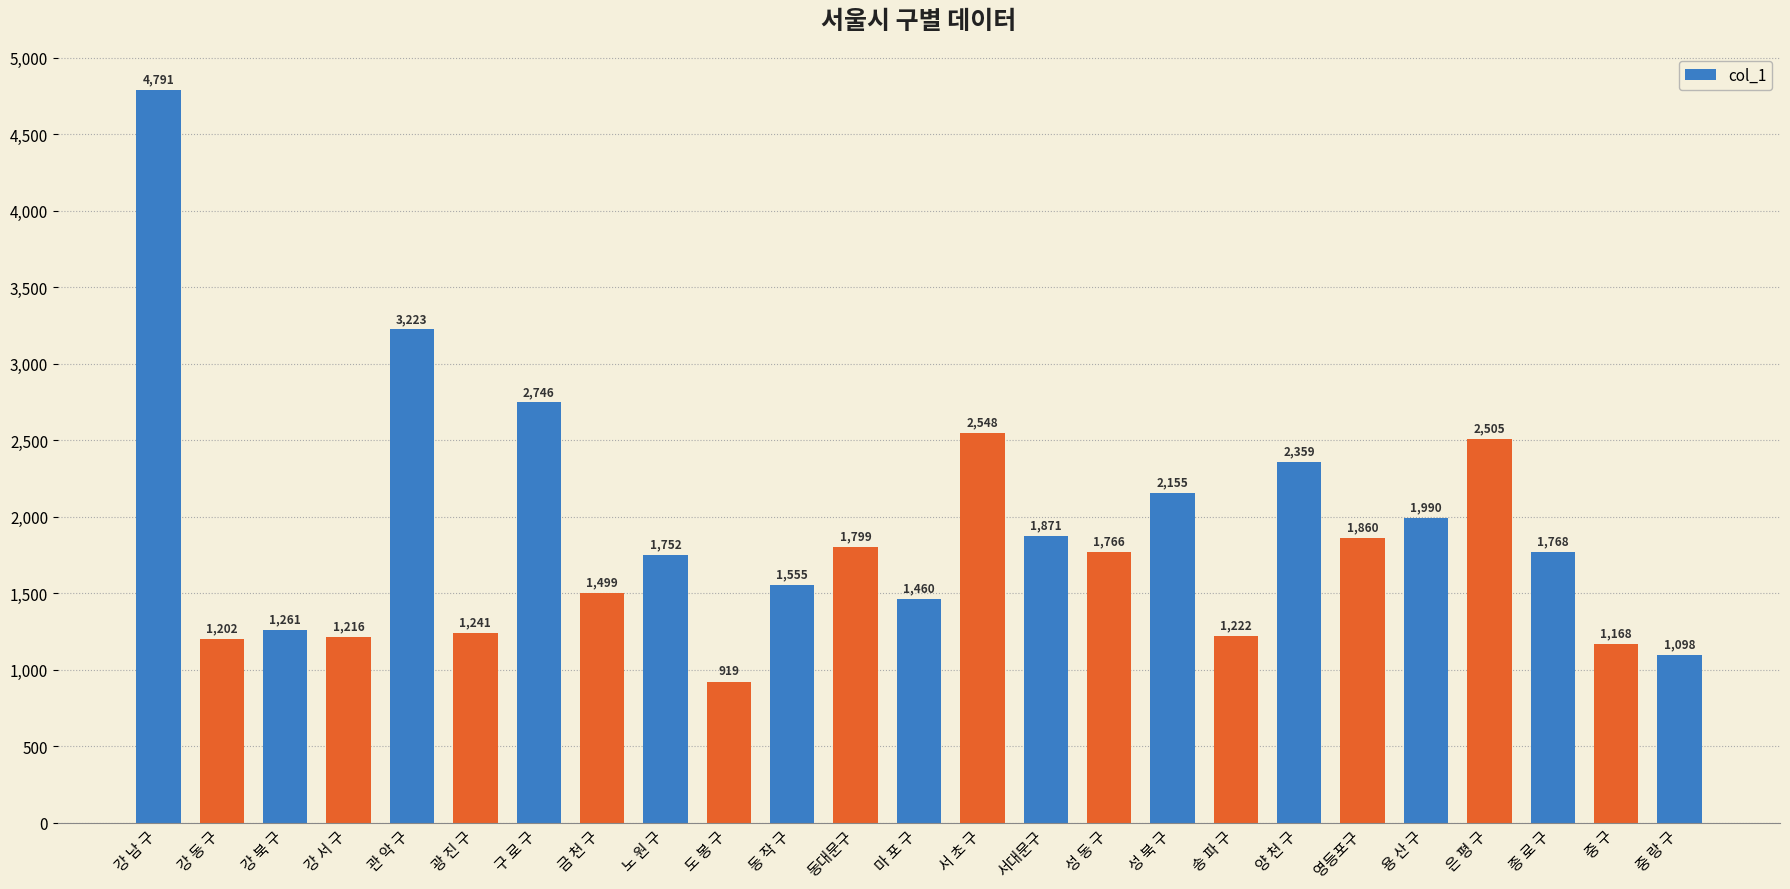

What is the maximum value shown in the chart?

4791